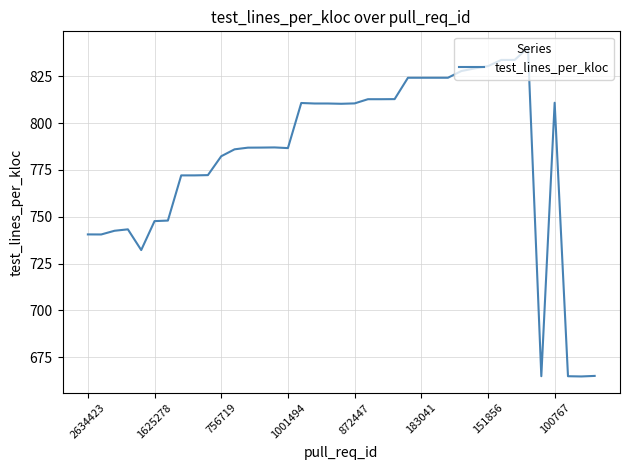

What is the minimum value shown in the chart?

664.8